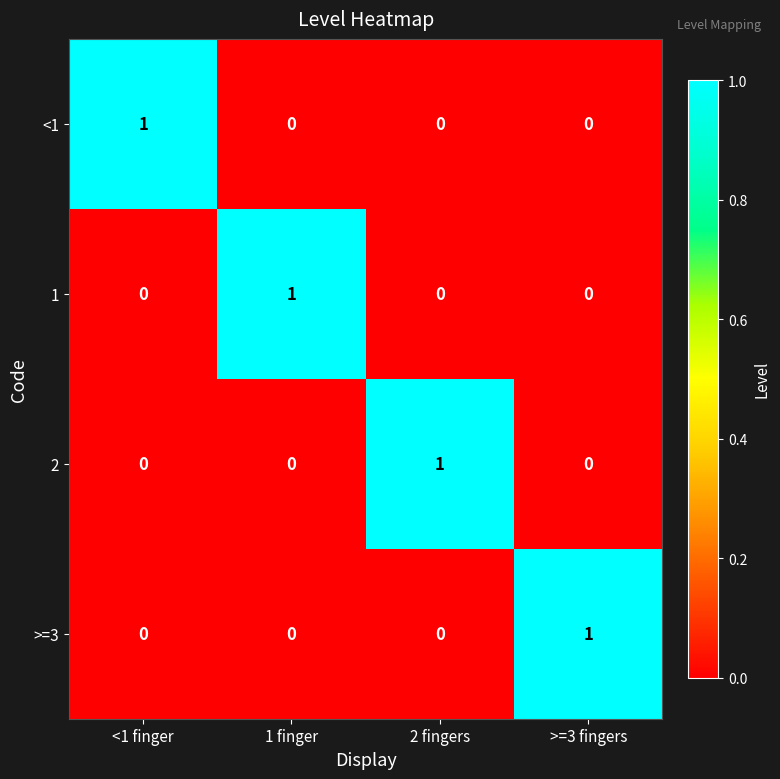

True or false: >=3 has a value of 1 at >=3 fingers.

True